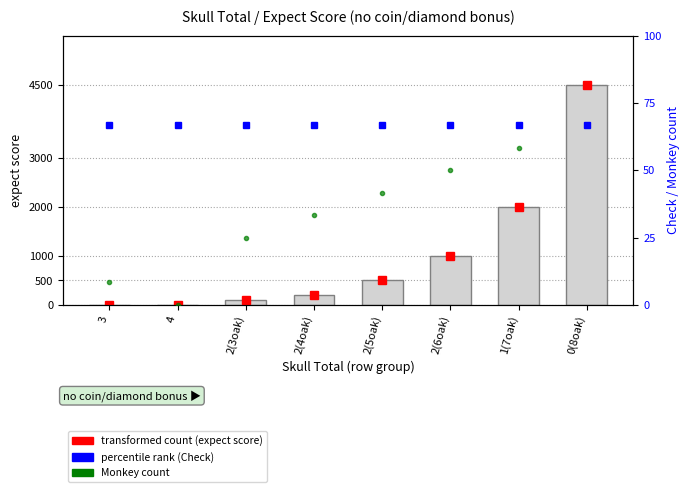

What position from the left is 2(6oak)?

6